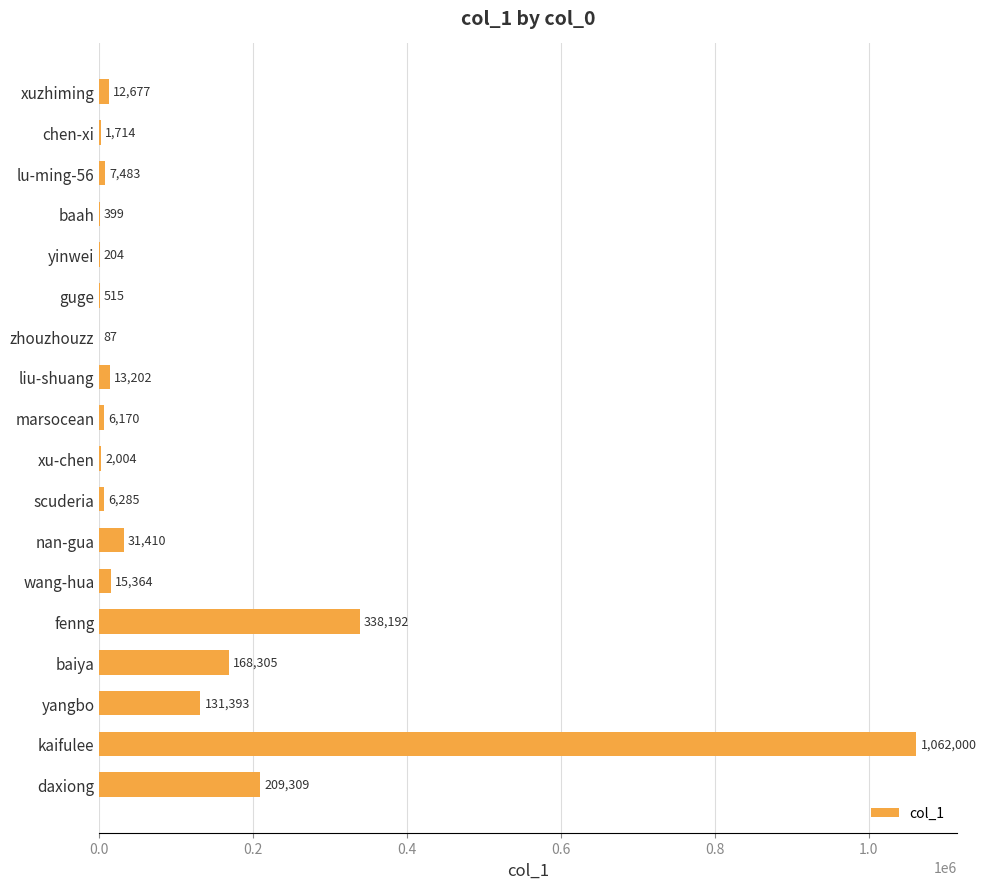

What value does the data have at kaifulee?

1062000